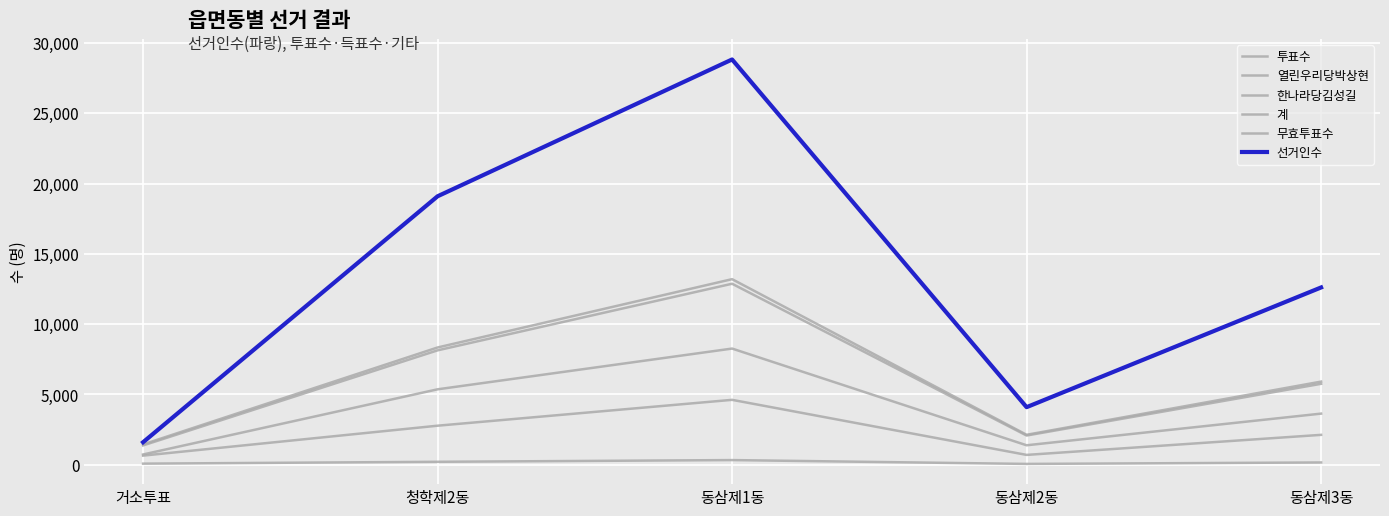

True or false: 선거인수 has more than 0 interior local peaks.

True